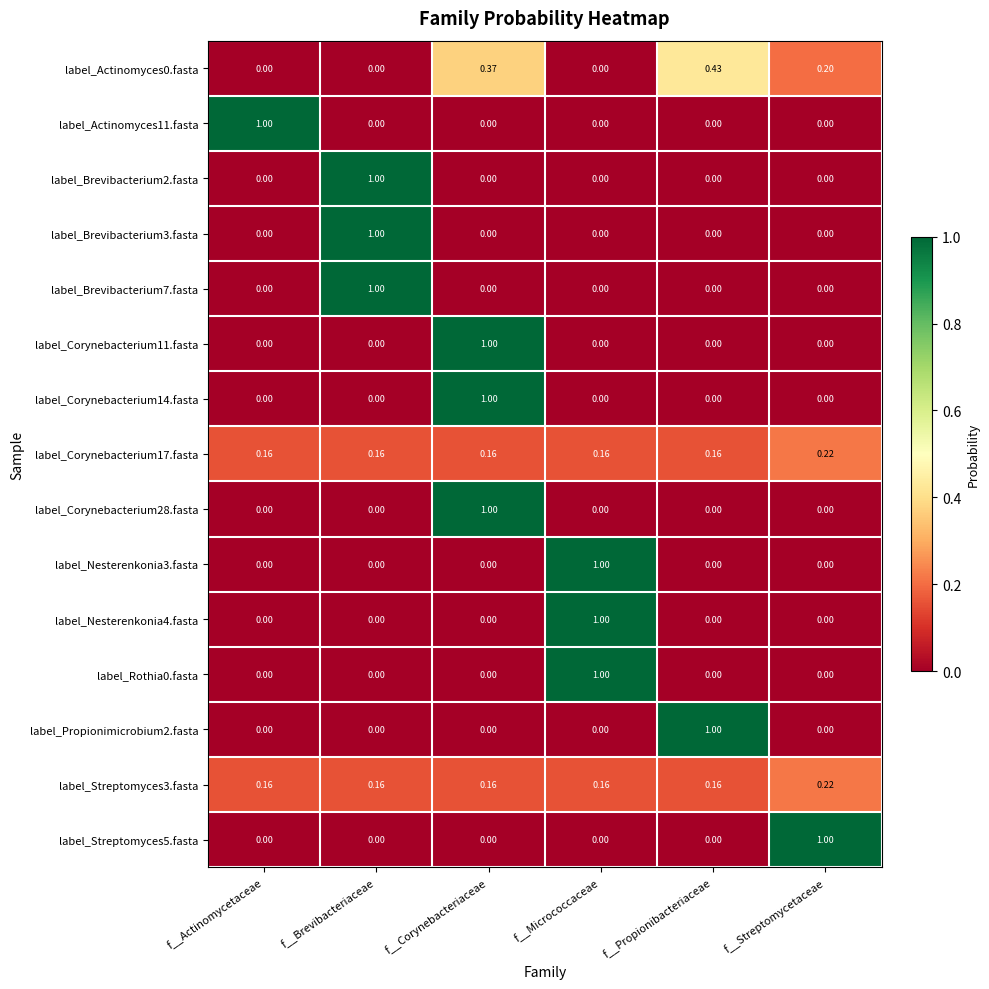

At which category is the sum across all series the highest?

f__Corynebacteriaceae